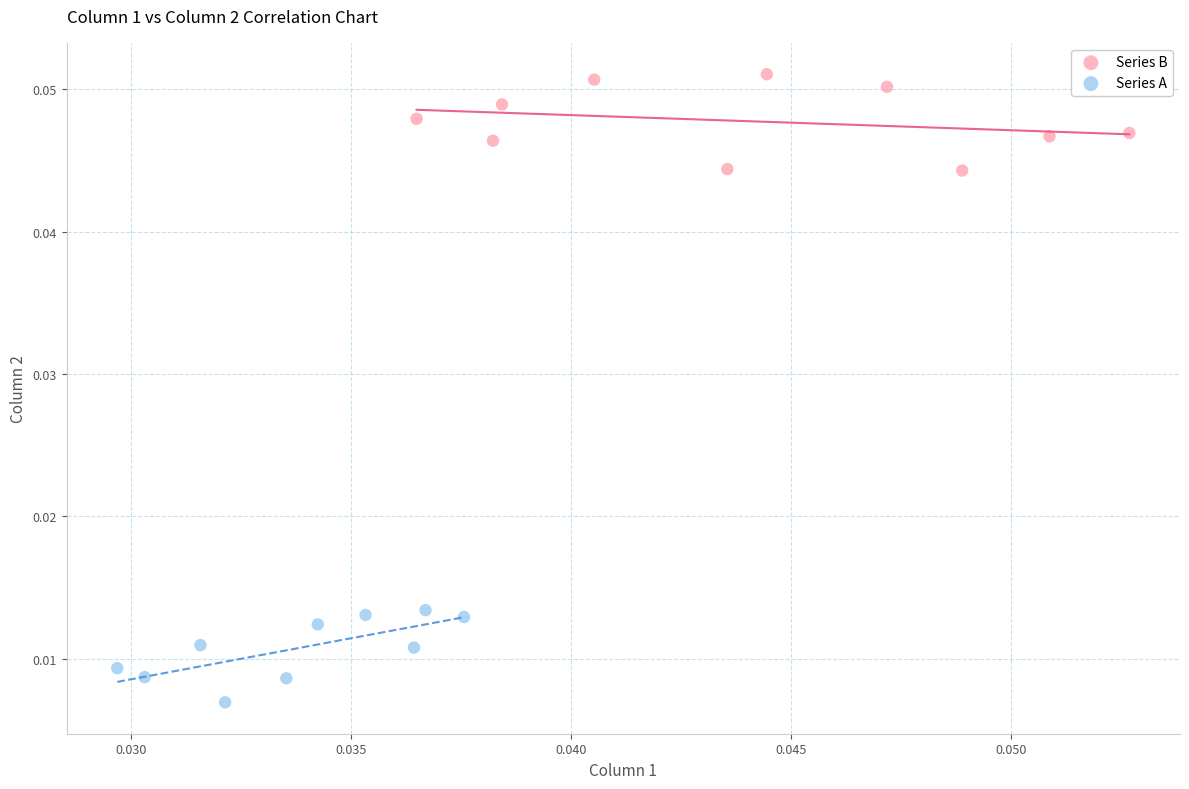

Which series reaches the minimum Y coordinate?

Series A